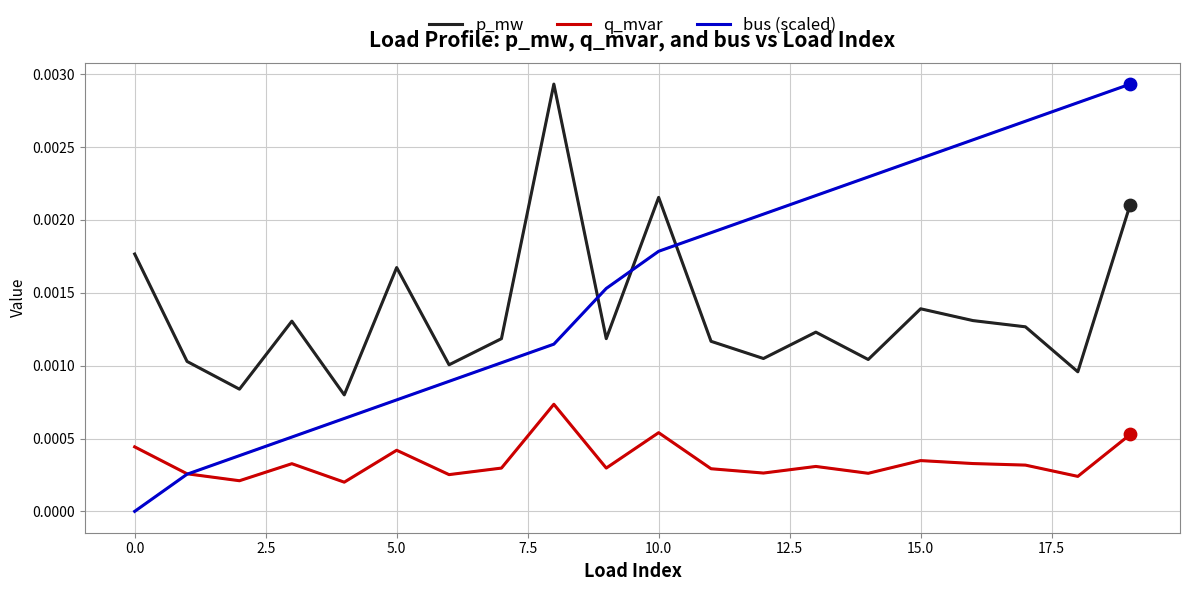

Which series has the largest total across all categories?

bus (scaled)